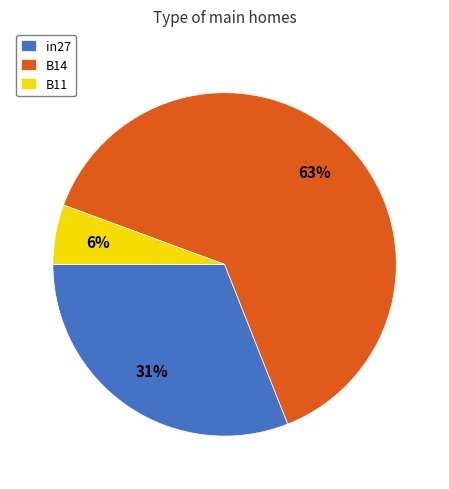

Is there a majority slice in this chart?

Yes